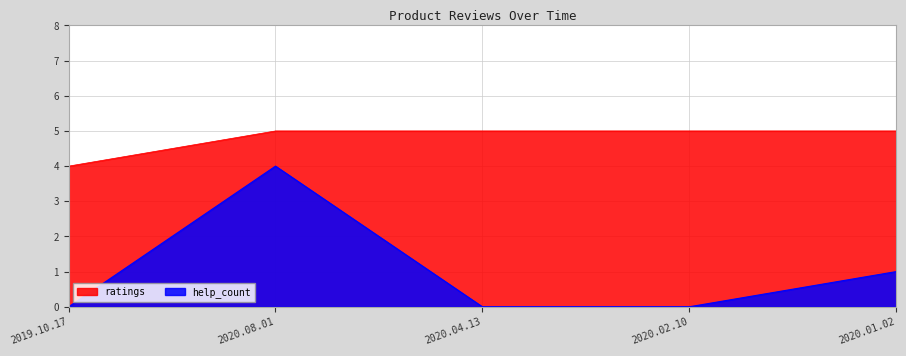

What are all the series names shown in the legend?

ratings, help_count